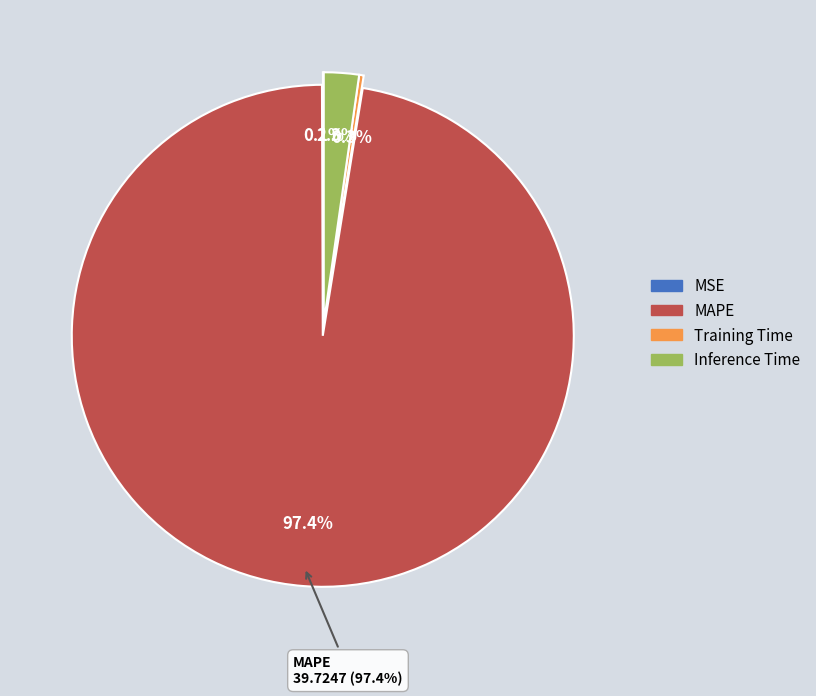

How much of the chart is everything except Training Time?

99.7%